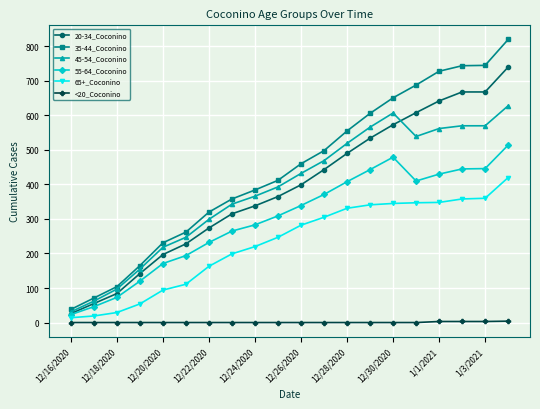

Which series has the widest spread of values?

35-44_Coconino